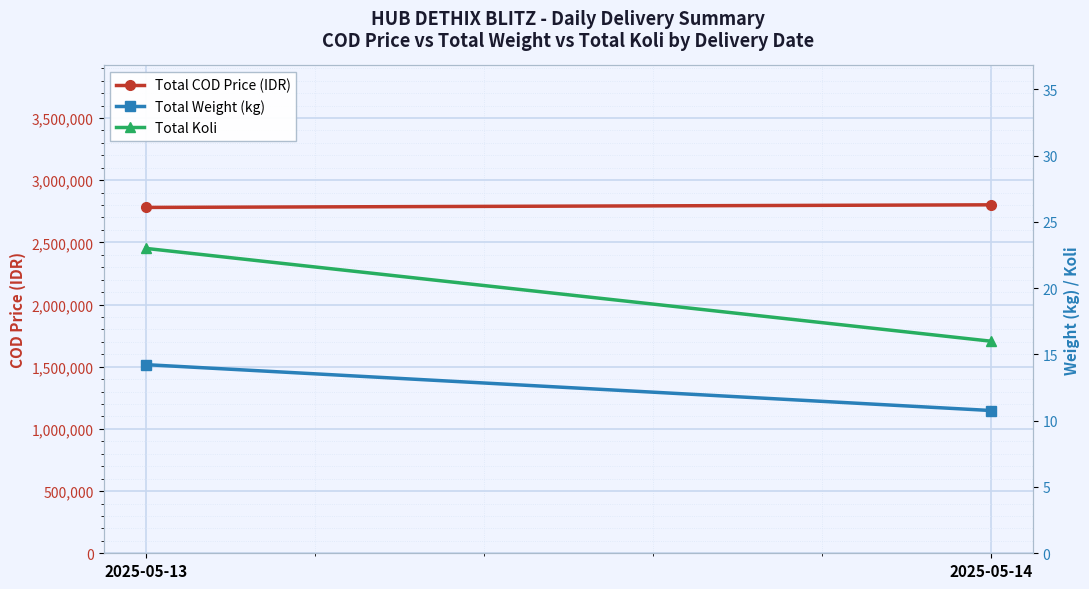

At which category is the sum across all series the highest?

2025-05-14